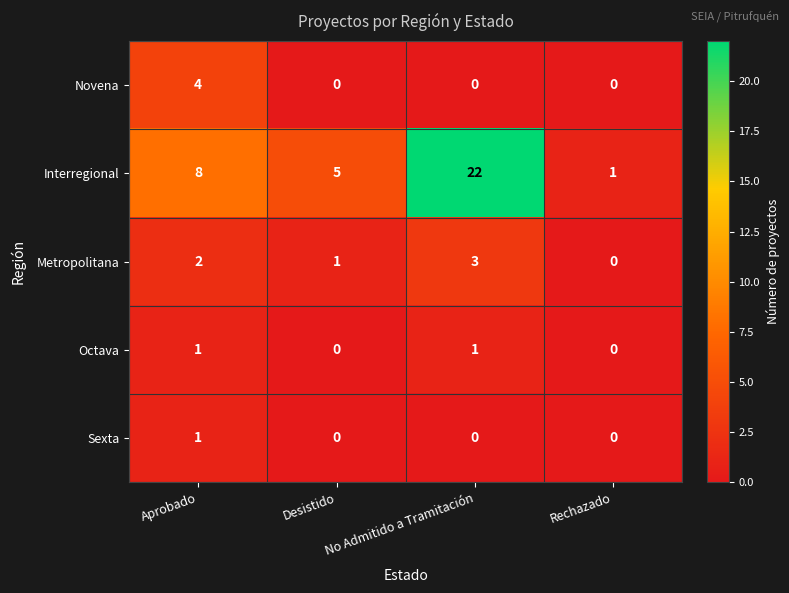

Which series has the widest spread of values?

Interregional